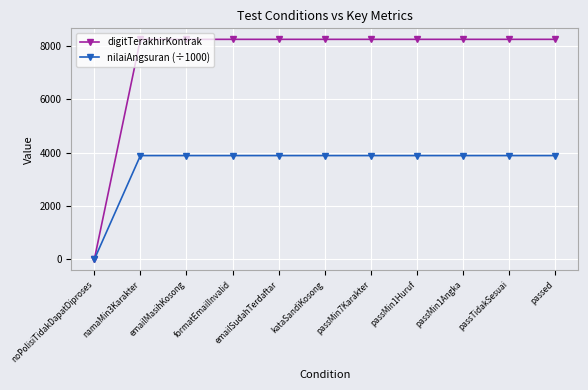

How many data points in nilaiAngsuran (÷1000) are less than 3890?

1